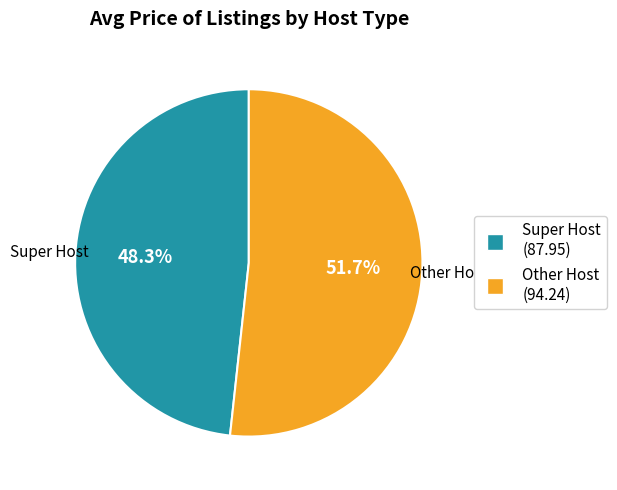

How many segments does this pie chart have?

2